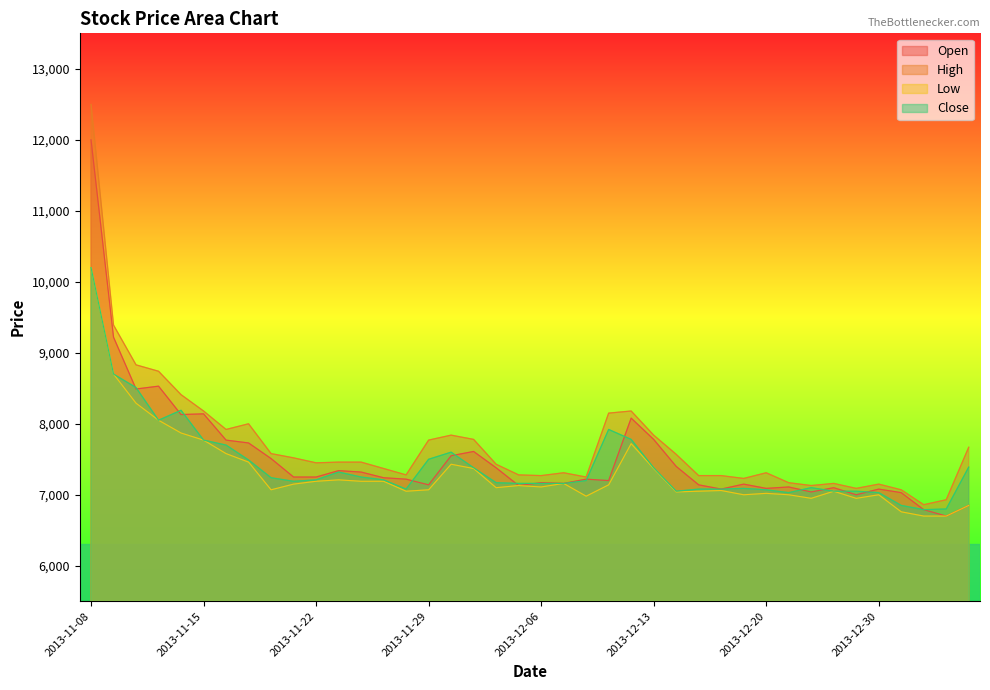

Reading left to right, extract all data points from this chart.

Open: 12000	9220	8490	8530	8130	8140	7770	7730	7510	7250	7250	7340	7320	7240	7220	7140	7550	7610	7380	7130	7170	7160	7220	7200	8080	7780	7400	7140	7080	7150	7090	7110	7040	7100	7000	7080	7030	6790	6700	6850
High: 12500	9390	8830	8740	8410	8180	7920	8000	7580	7520	7450	7460	7460	7370	7280	7770	7840	7780	7430	7280	7270	7310	7250	8150	8180	7840	7570	7270	7270	7230	7310	7170	7130	7160	7090	7150	7070	6860	6930	7670
Low: 10200	8700	8290	8050	7870	7770	7580	7460	7070	7150	7190	7210	7190	7190	7050	7070	7430	7370	7100	7130	7110	7160	6980	7140	7720	7370	7040	7050	7060	7000	7020	7000	6950	7050	6950	7000	6760	6700	6700	6850
Close: 10200	8700	8510	8050	8190	7770	7700	7490	7240	7190	7210	7320	7250	7210	7080	7500	7600	7380	7170	7160	7160	7160	7200	7920	7780	7380	7050	7080	7080	7090	7070	7030	7100	7050	7050	7030	6850	6790	6800	7390